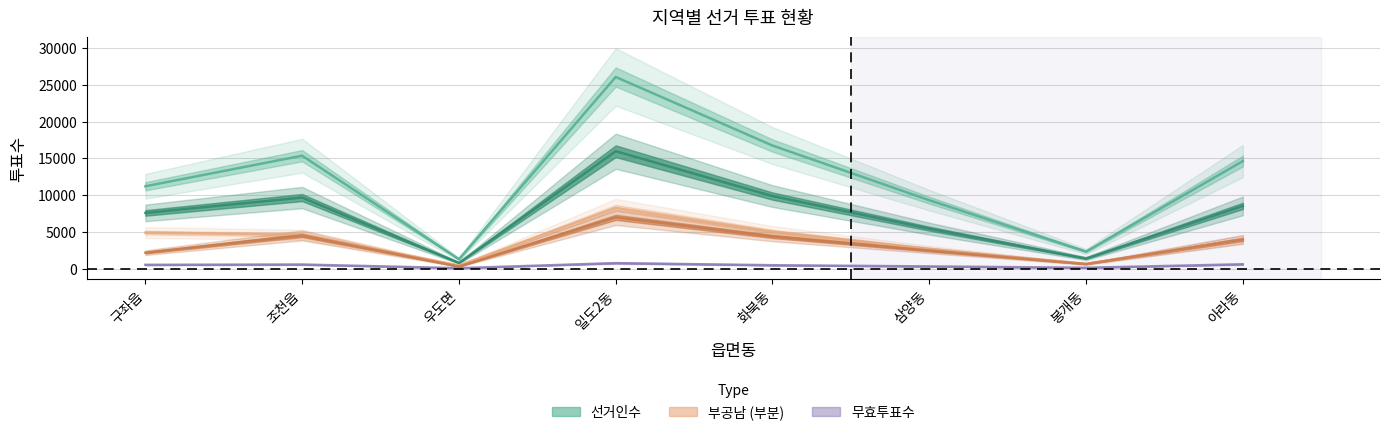

At which label does 부공남 first exceed 4598?

구좌읍